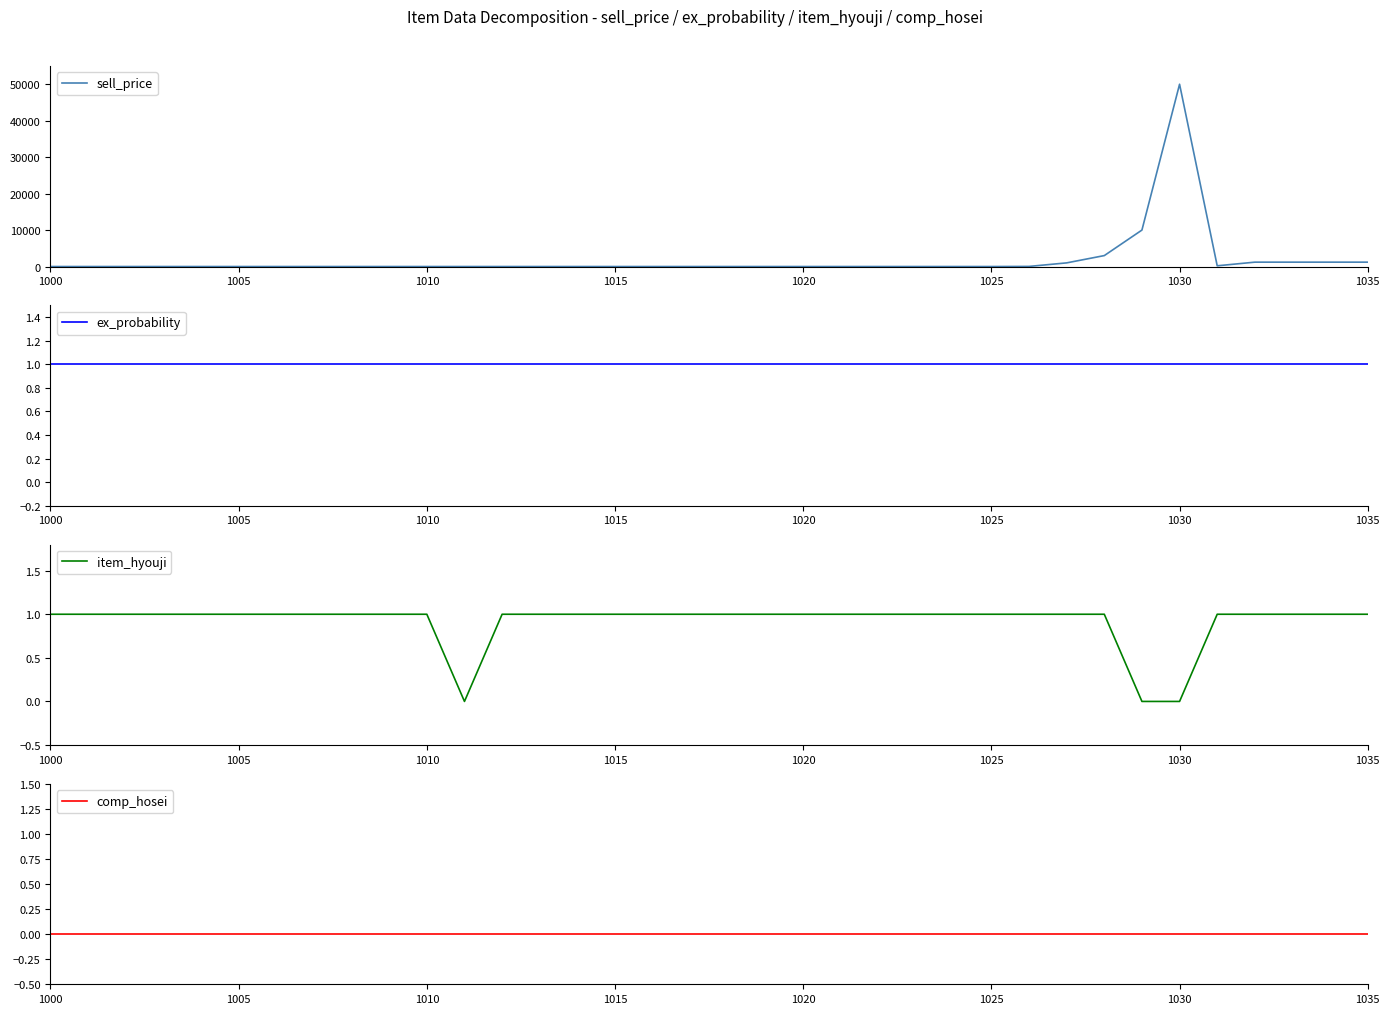

What are all the series names shown in the legend?

sell_price, ex_probability, item_hyouji, comp_hosei